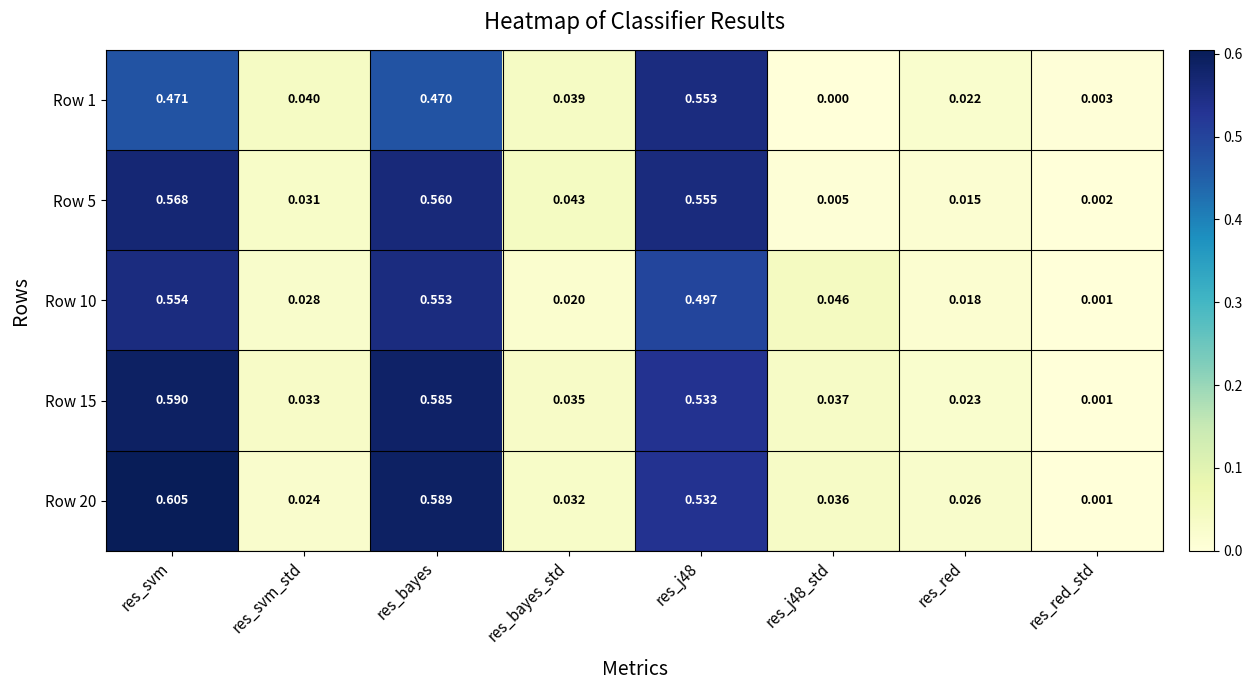

Where is Row 10 nearest to the value 0?

res_red_std